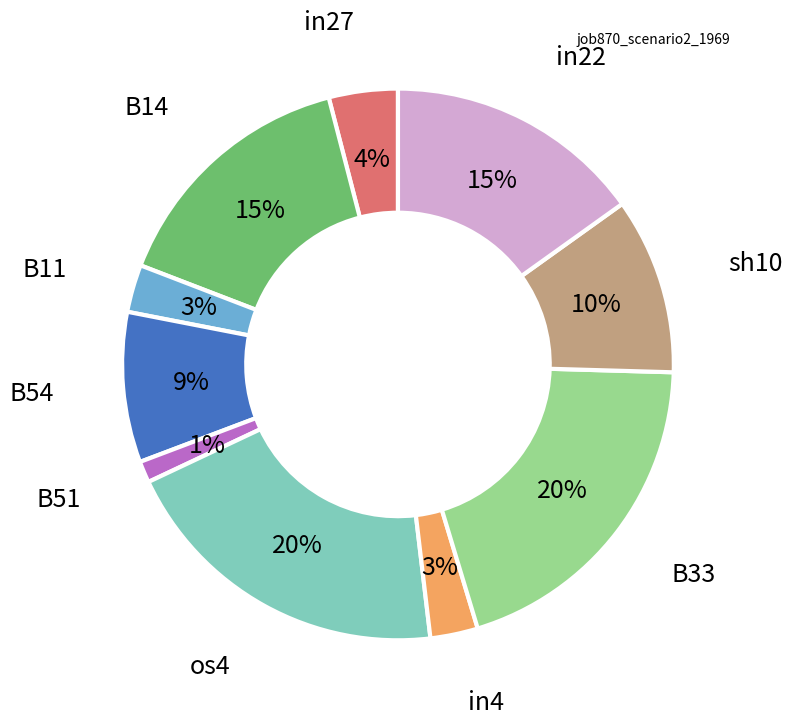

Does any single category account for the majority?

No